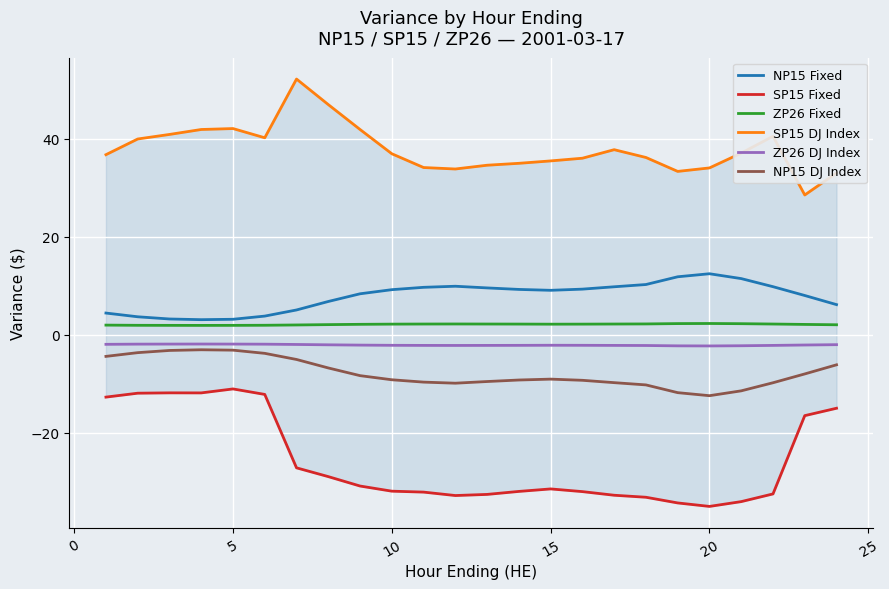

True or false: ZP26 DJ Index and ZP26 Fixed cross at least once.

False